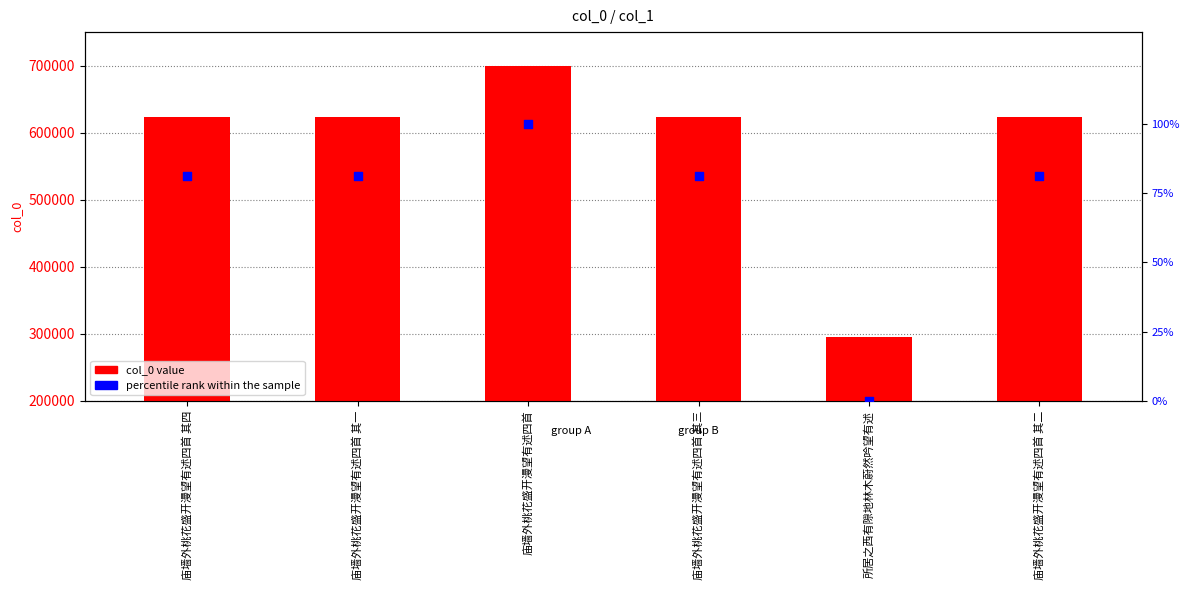

Which series reaches the minimum Y coordinate?

percentile rank within the sample